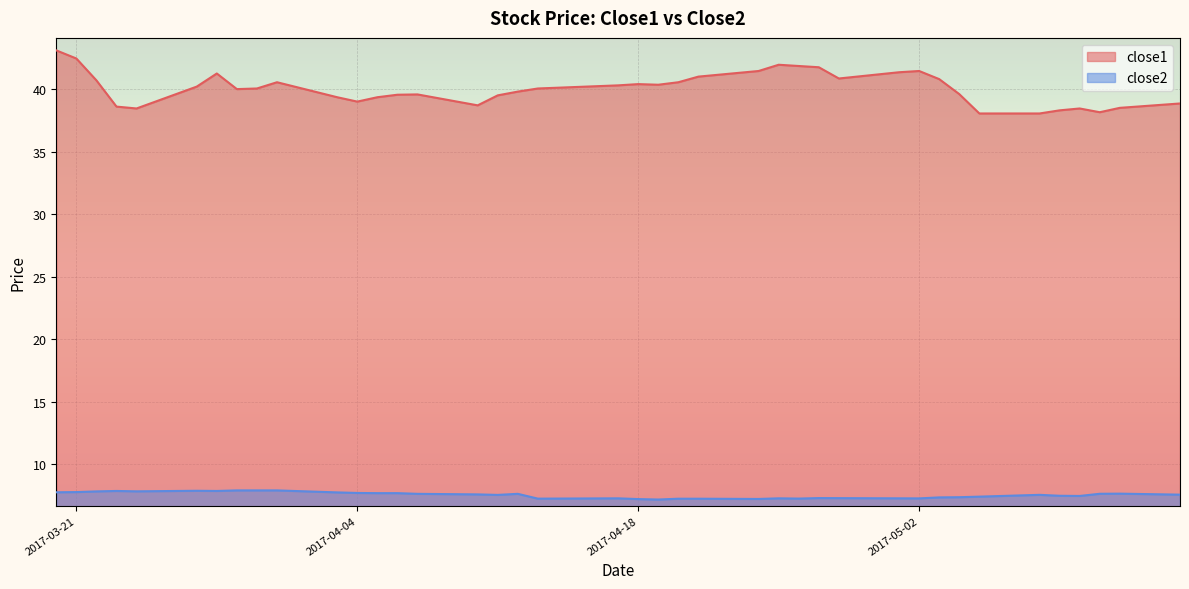

True or false: close2 and close1 cross at least once.

False